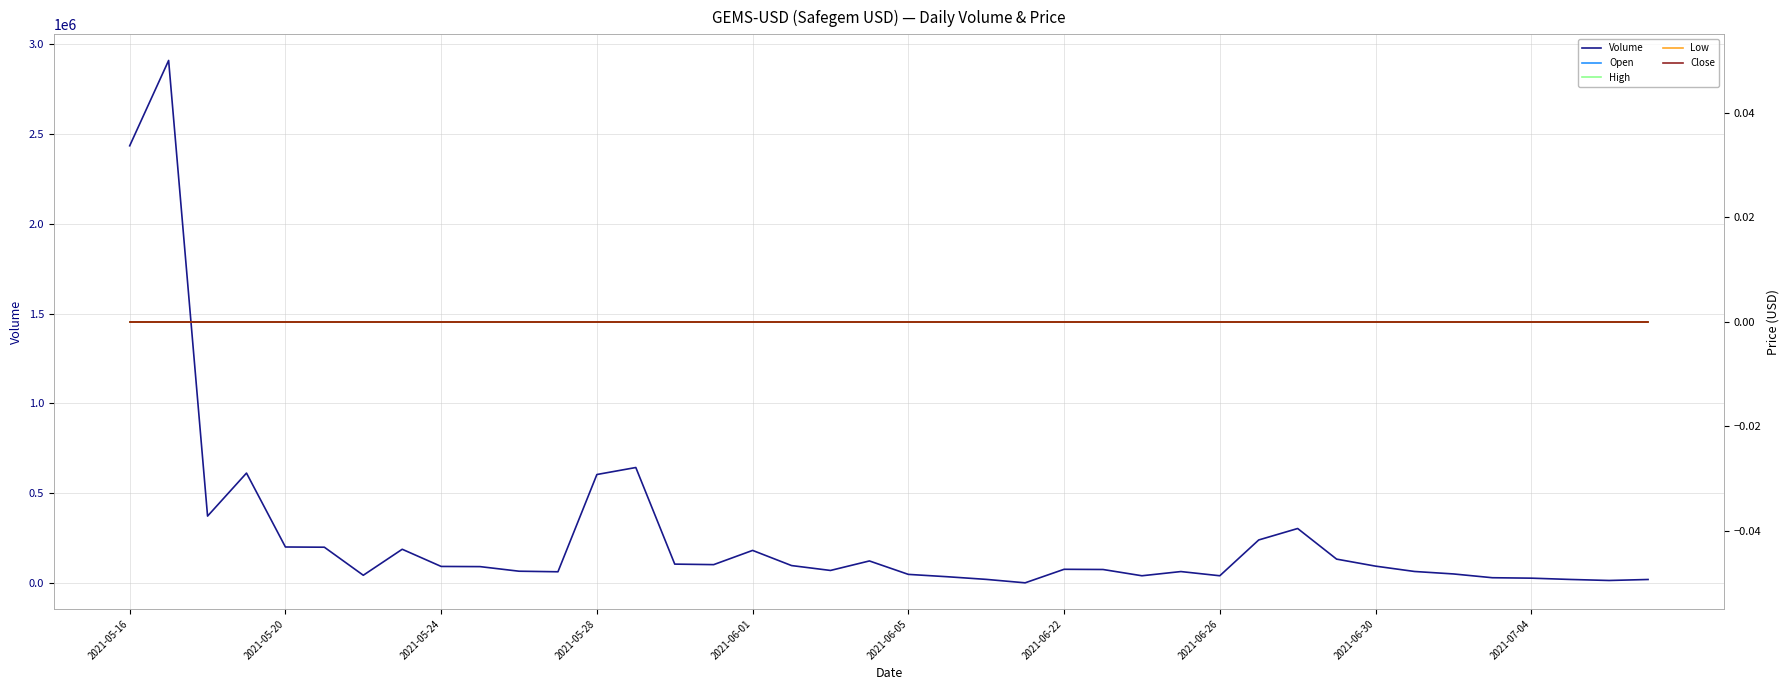

At which label does Volume first exceed 90253?

2021-05-16